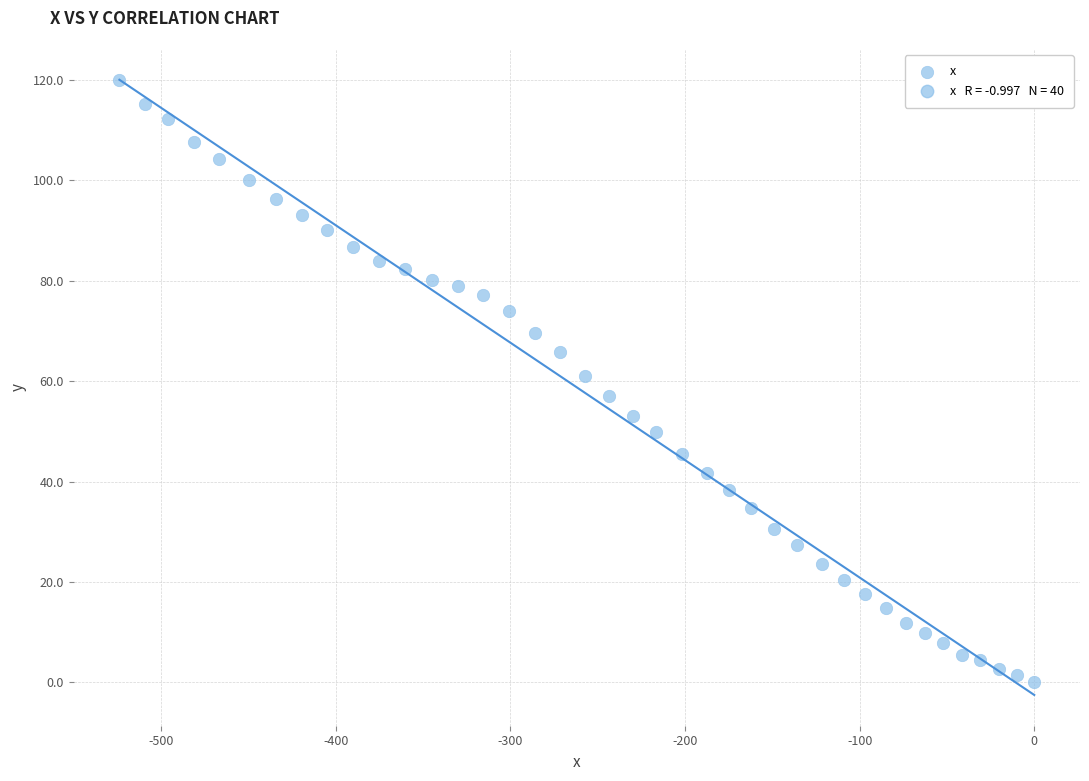

What is the range of Y values (max minus min)?

120.0